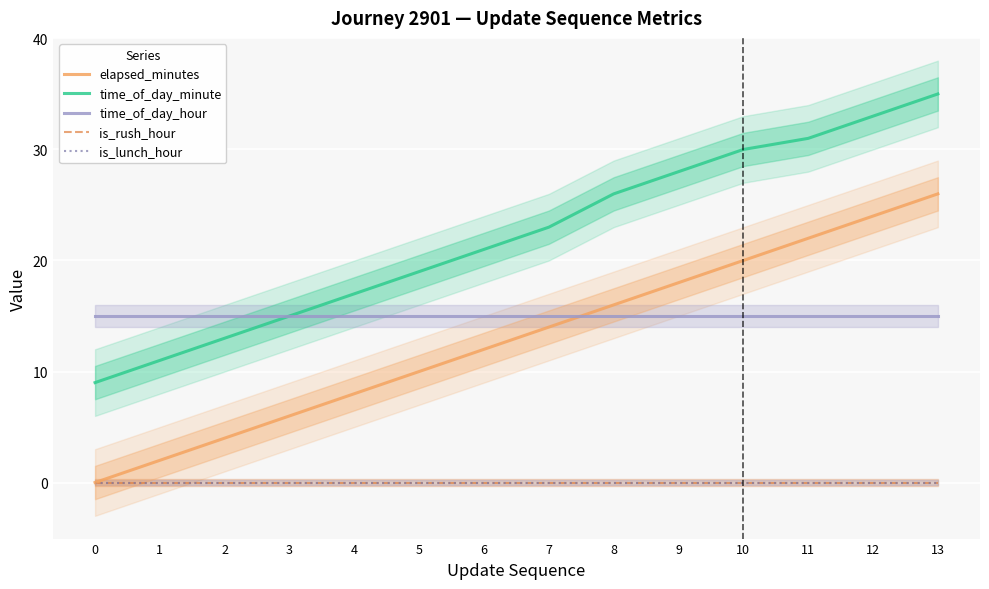

True or false: time_of_day_minute and is_rush_hour cross at least once.

False